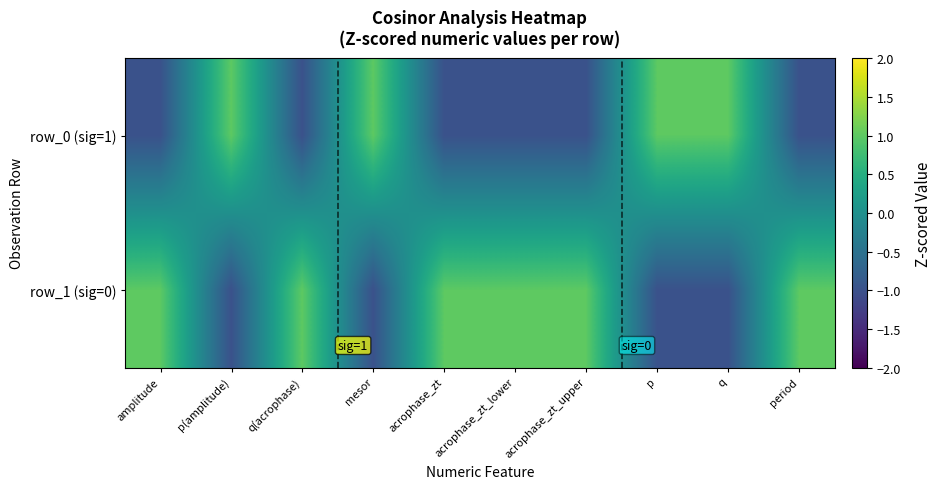

What is the greatest value displayed?

1.0